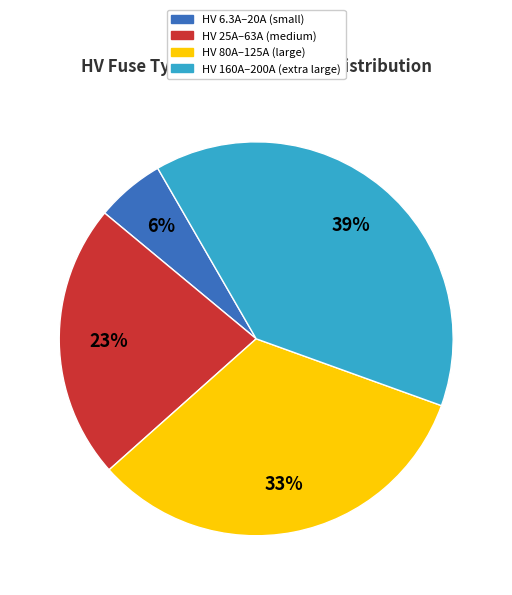

Is it true that HV 160A–200A (extra large) is 39% of the pie?

True